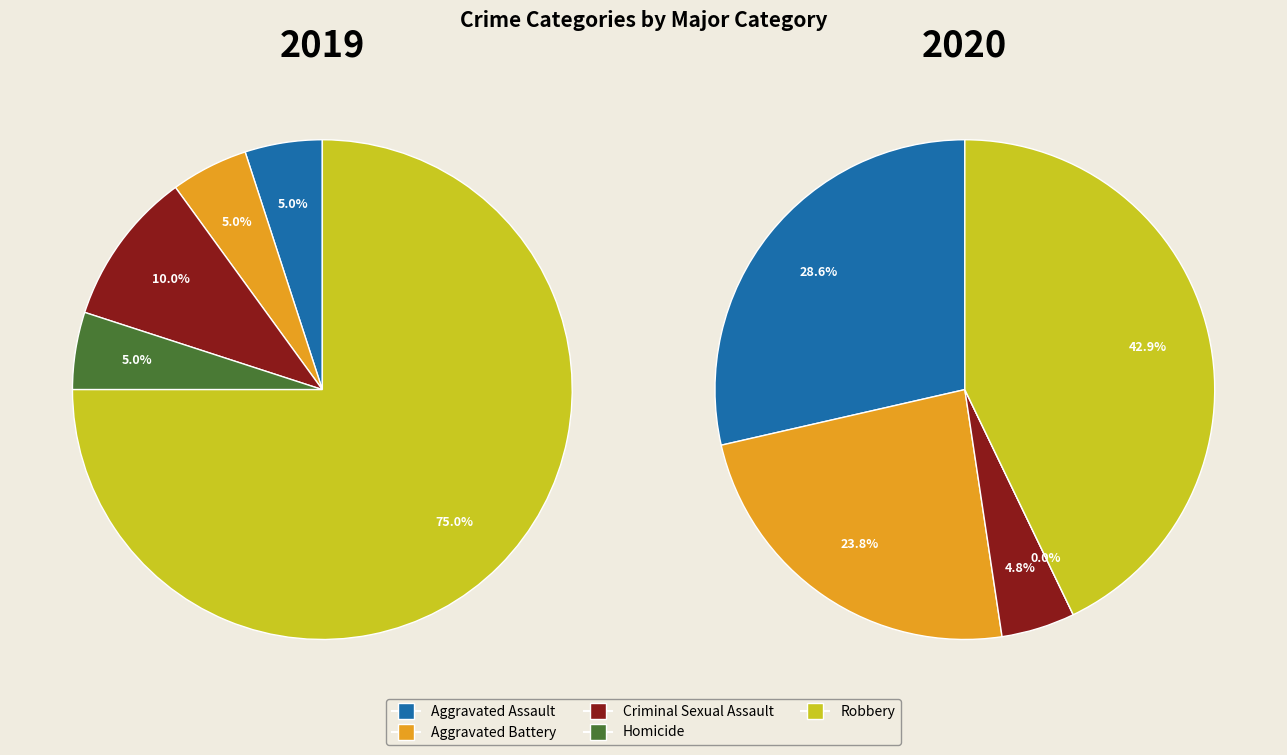

Is it true that 3 is 5% of the pie?

True